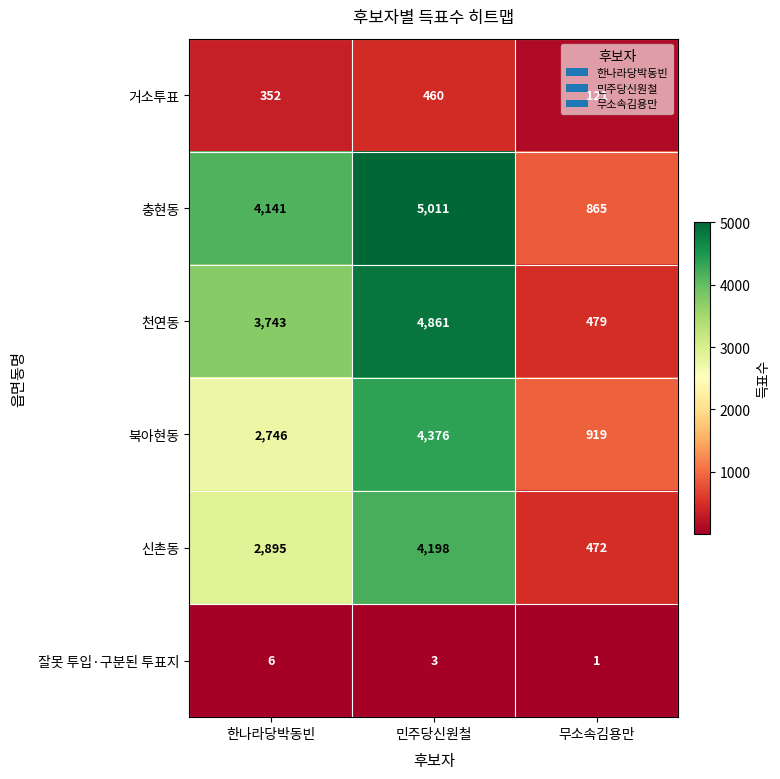

Rank the series by their maximum value, from lowest to highest.

잘못 투입·구분된 투표지, 거소투표, 신촌동, 북아현동, 천연동, 충현동